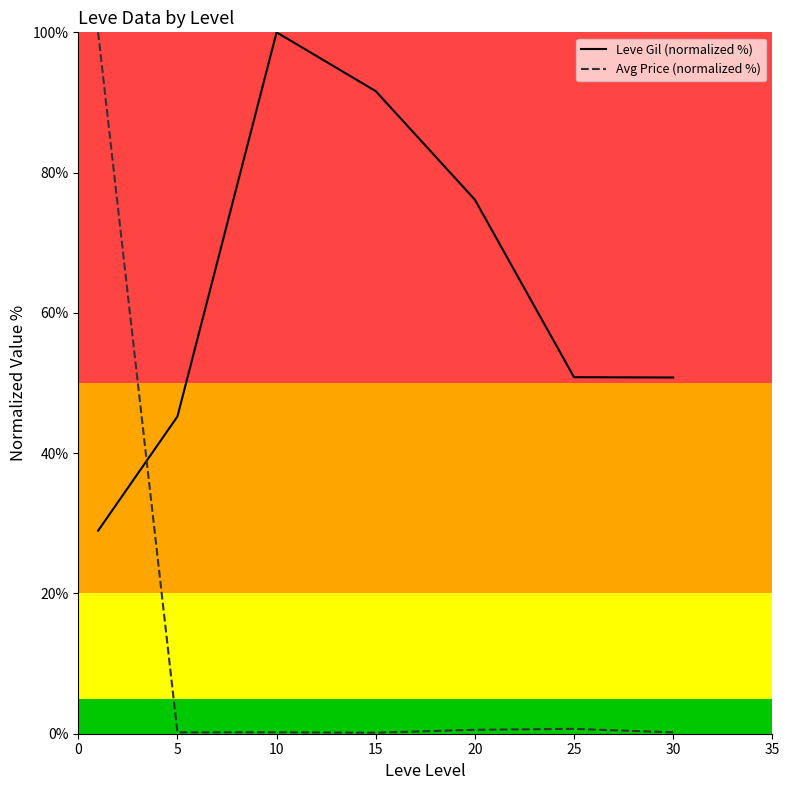

Reading left to right, transcribe all the data shown in this chart.

Leve Gil (normalized %): 28.9	45.2	100.0	91.6	76.1	50.8	50.8
Avg Price (normalized %): 100.0	0.2	0.2	0.1	0.6	0.7	0.2